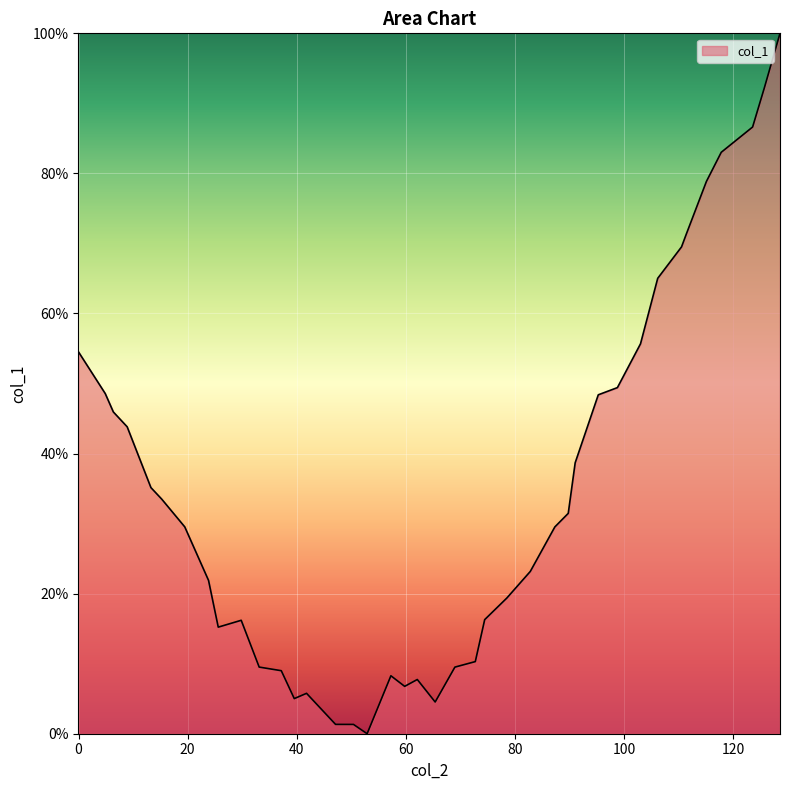

What is the greatest value displayed?

100.0